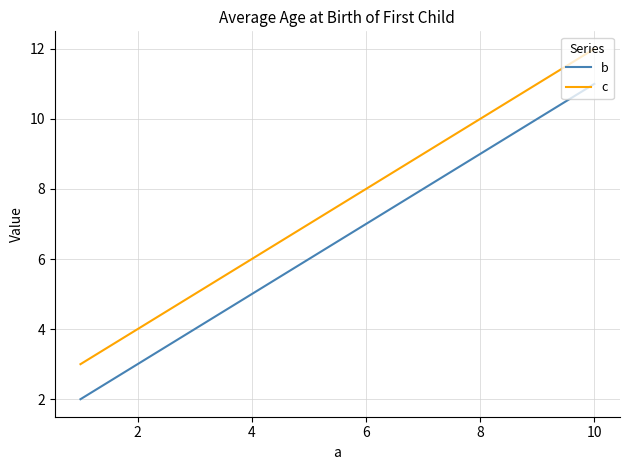

True or false: b and c intersect in this chart.

False